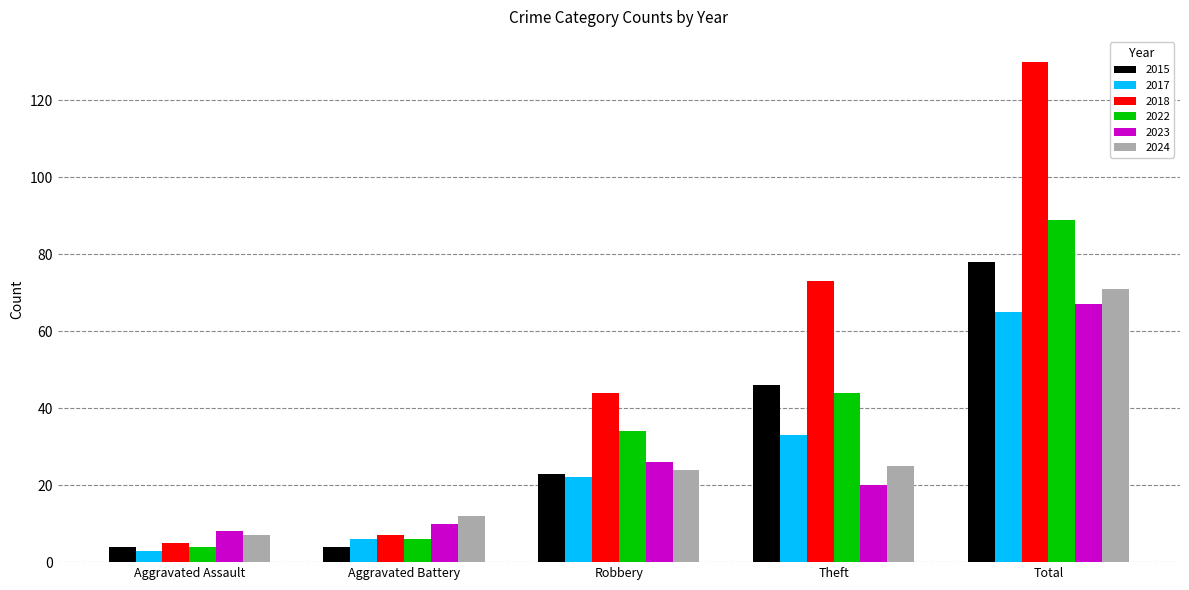

What is the approximate value of 2018 at Total, to the nearest 5?

130